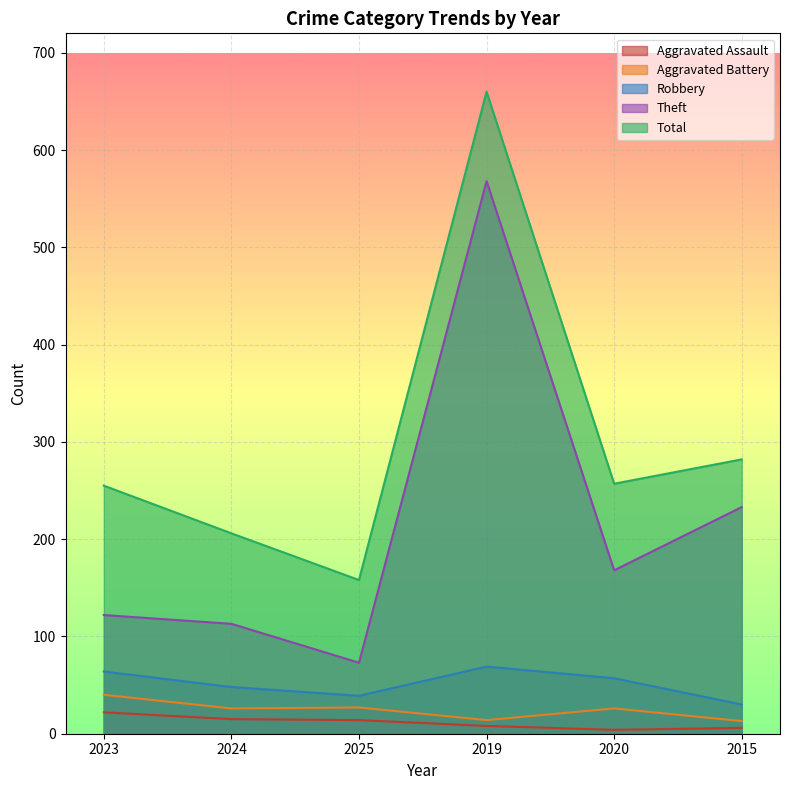

Which series has the largest total across all categories?

Total